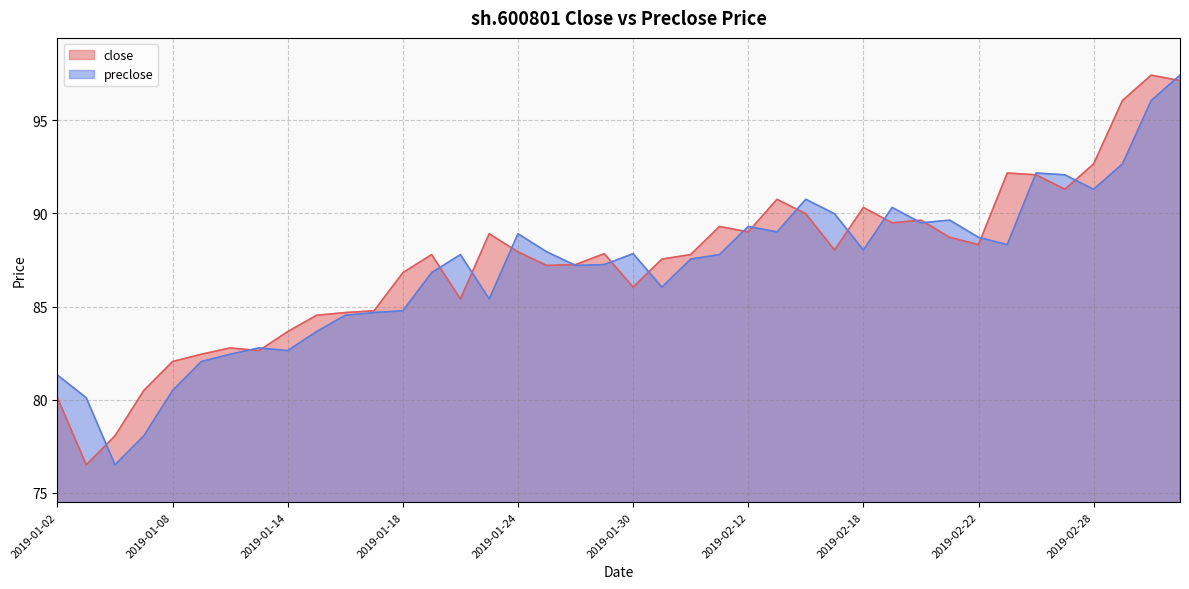

How many data points in preclose are above 87?

24